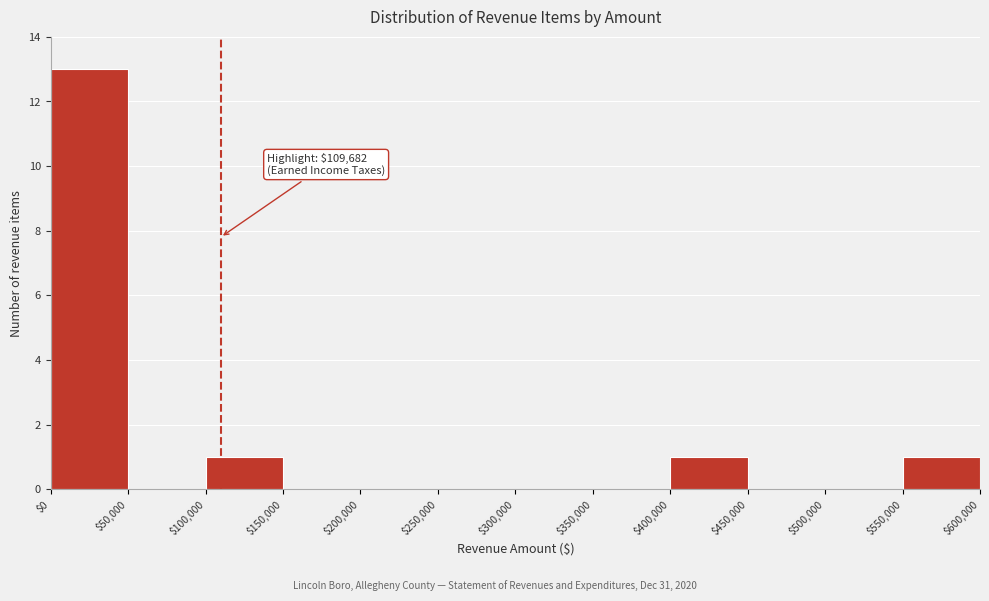

Over which range of the x-axis is the bar tallest?

$0 to $50,000